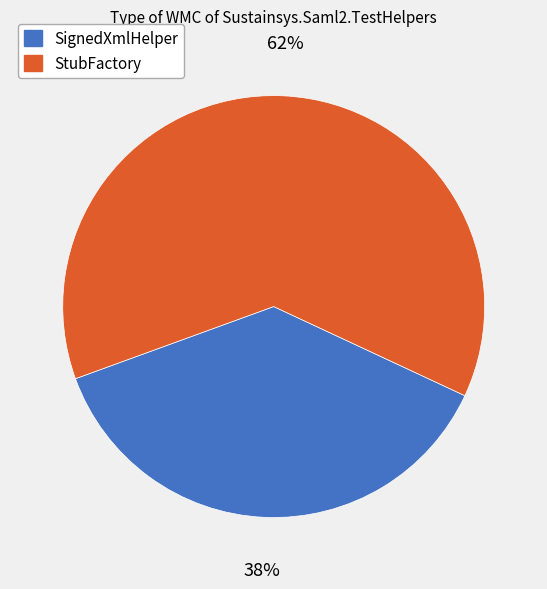

How many segments does this pie chart have?

2